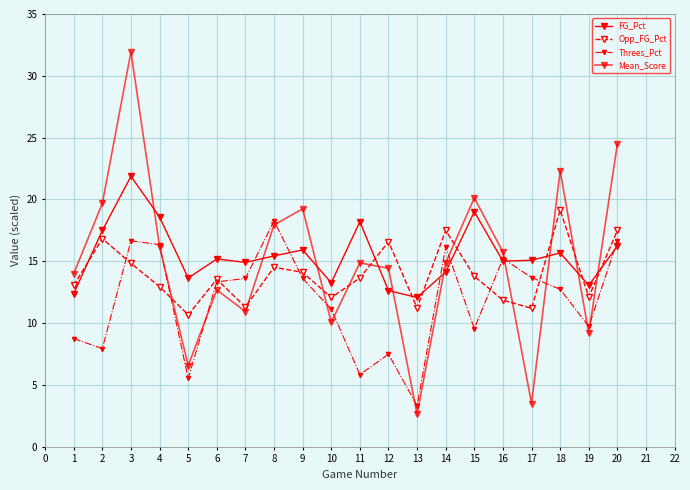

What is the value of the FG_Pct point at the 9th from the left?

15.9